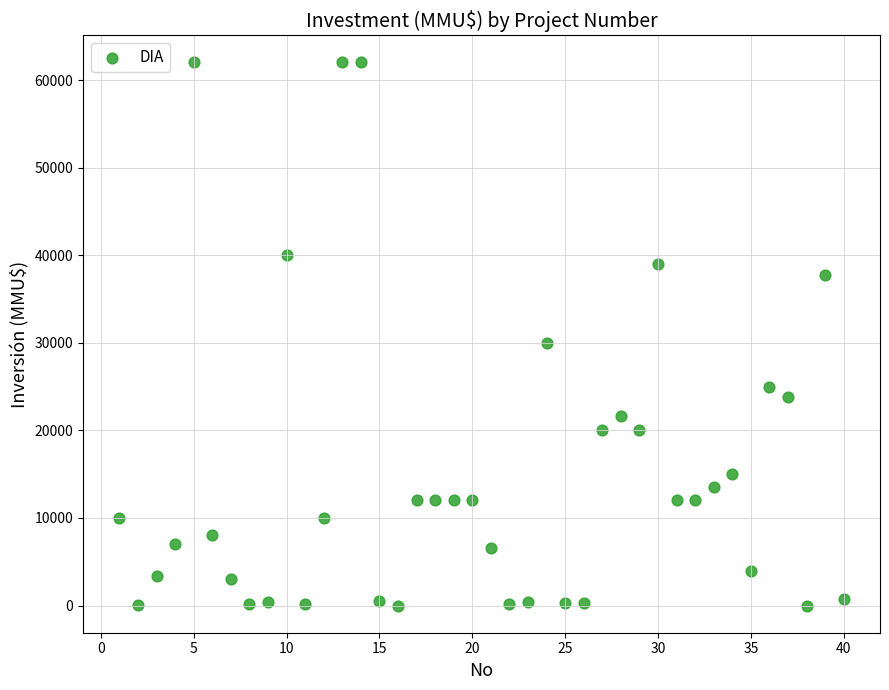

What is the range of X values (max minus min)?

39